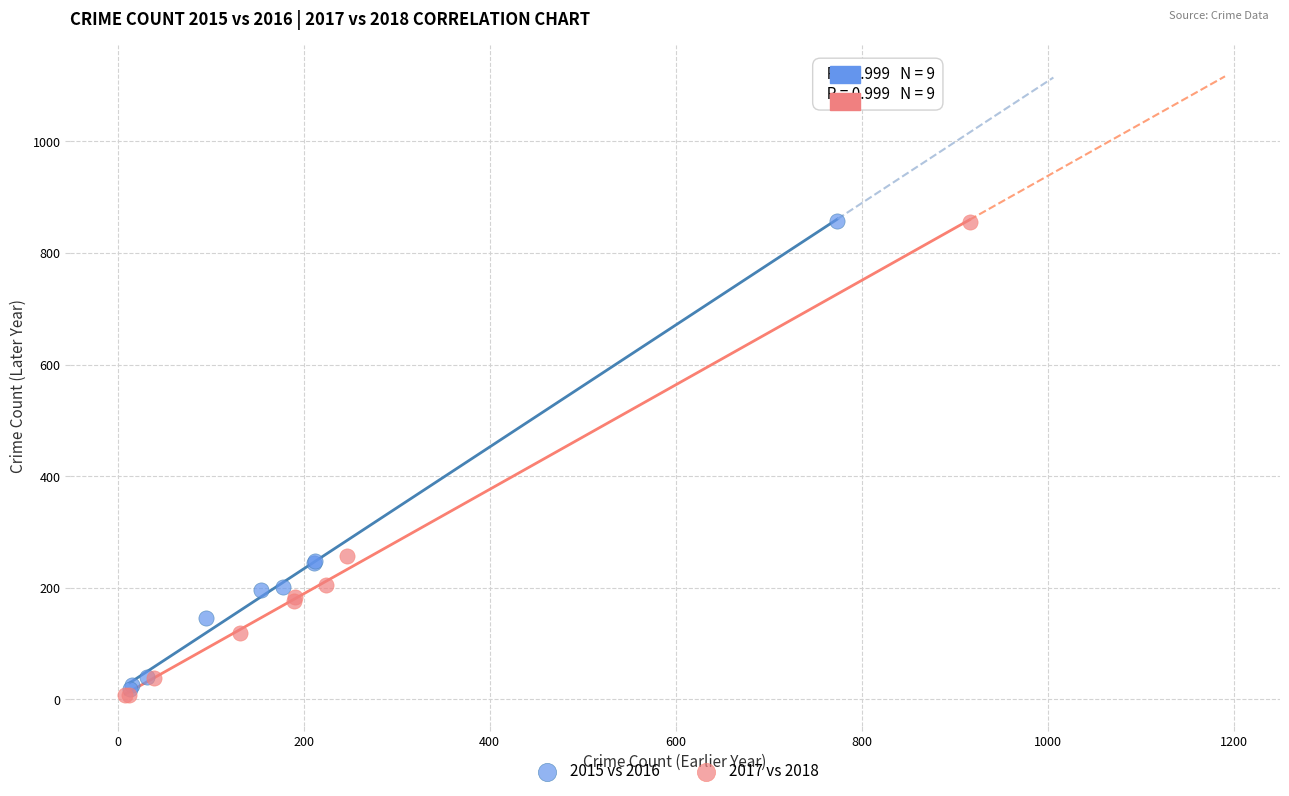

Which series has the widest spread of Y values?

2017 vs 2018